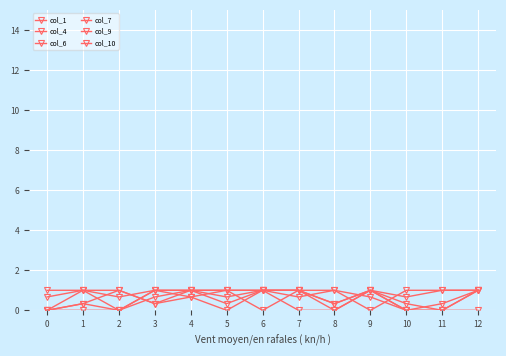

Does the chart have visible grid lines?

Yes